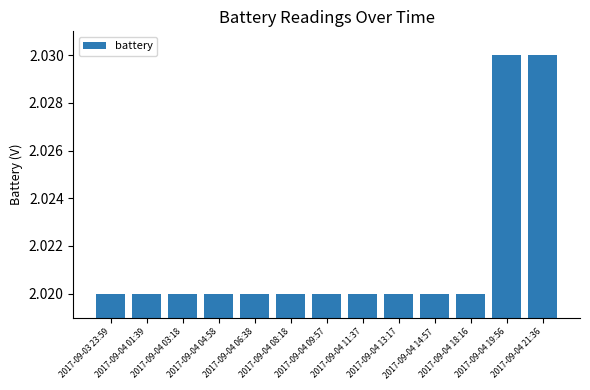

What is the label of the 11th bar from the left?

2017-09-04 18:16